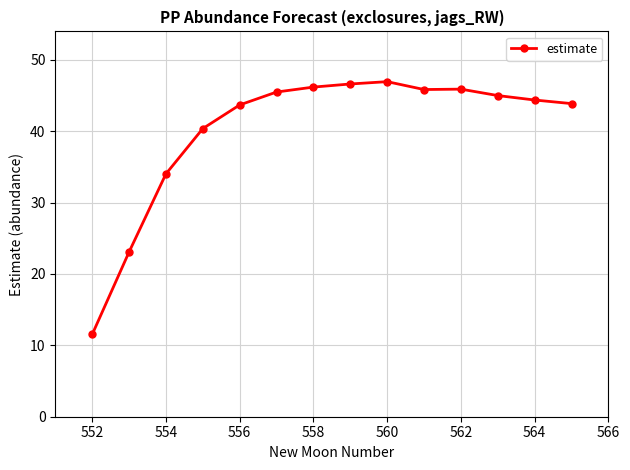

What is the maximum value shown in the chart?

47.0